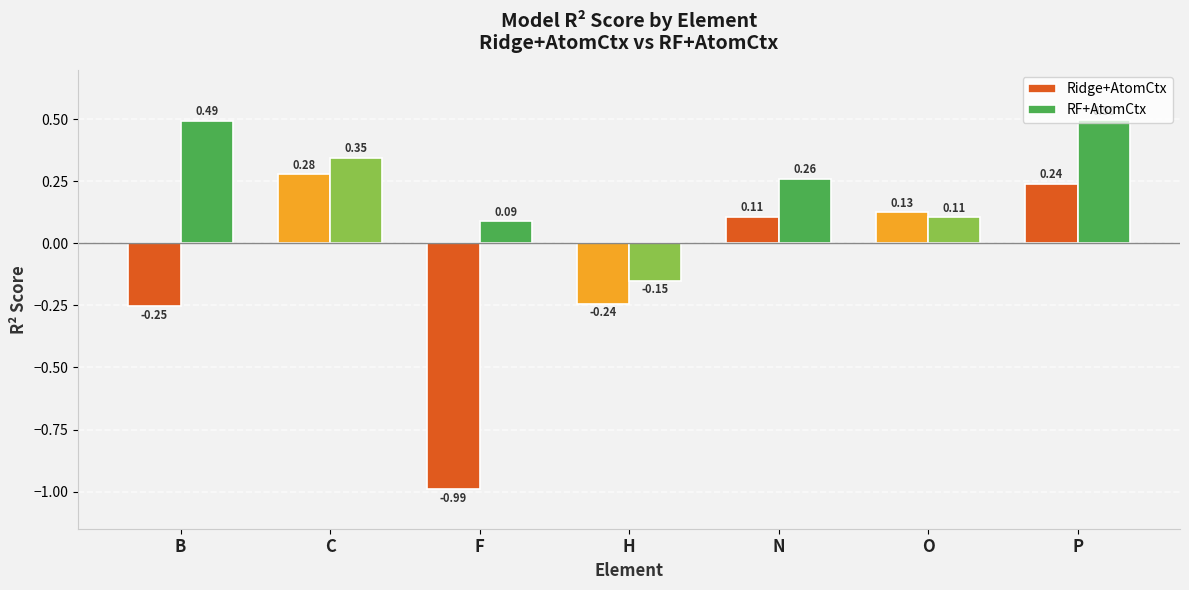

How many bars are there in each group?

2